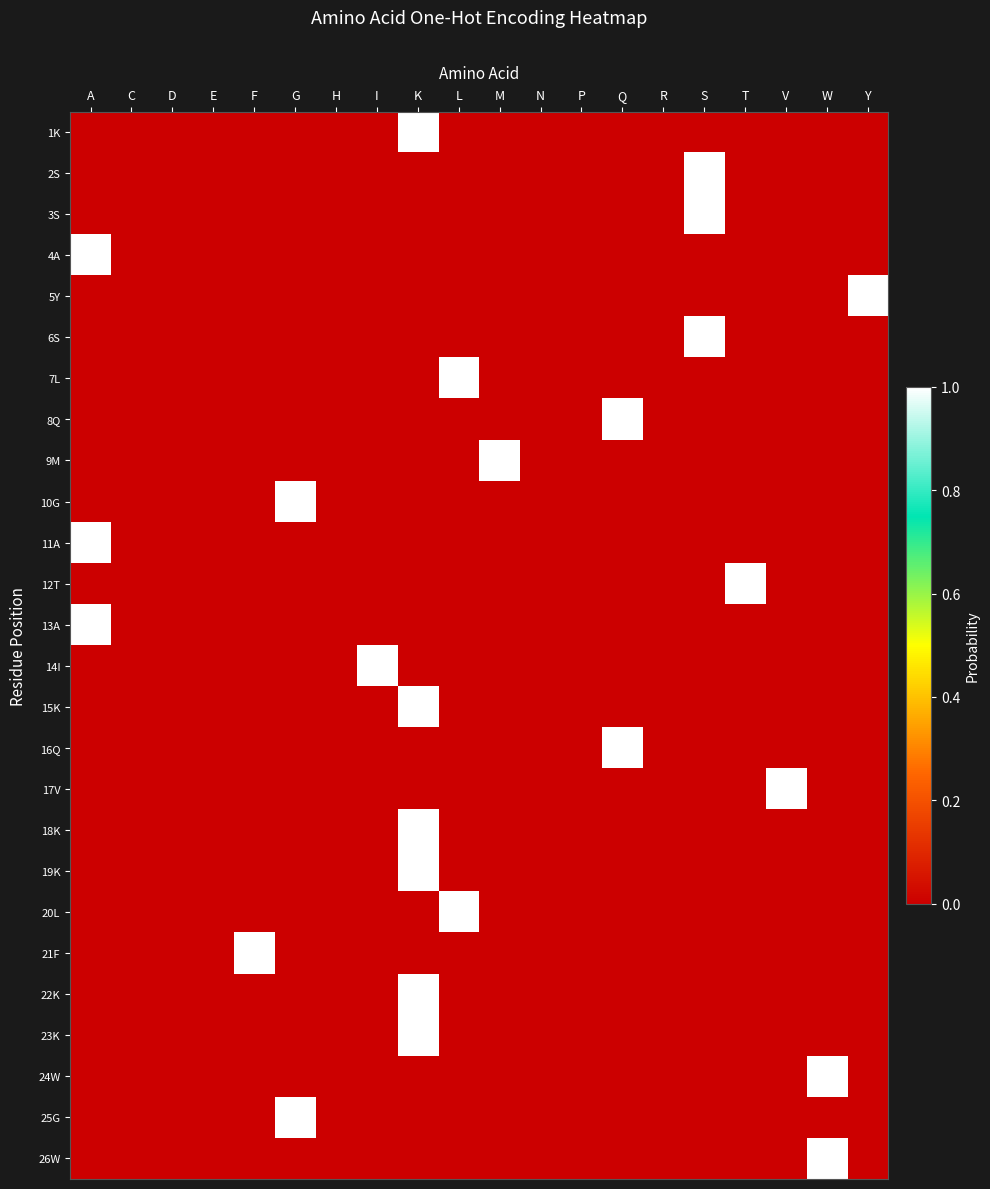

Reading right to left, list all the values displayed in this chart.

1K: Y=0	W=0	V=0	T=0	S=0	R=0	Q=0	P=0	N=0	M=0	L=0	K=1	I=0	H=0	G=0	F=0	E=0	D=0	C=0	A=0
2S: Y=0	W=0	V=0	T=0	S=1	R=0	Q=0	P=0	N=0	M=0	L=0	K=0	I=0	H=0	G=0	F=0	E=0	D=0	C=0	A=0
3S: Y=0	W=0	V=0	T=0	S=1	R=0	Q=0	P=0	N=0	M=0	L=0	K=0	I=0	H=0	G=0	F=0	E=0	D=0	C=0	A=0
4A: Y=0	W=0	V=0	T=0	S=0	R=0	Q=0	P=0	N=0	M=0	L=0	K=0	I=0	H=0	G=0	F=0	E=0	D=0	C=0	A=1
5Y: Y=1	W=0	V=0	T=0	S=0	R=0	Q=0	P=0	N=0	M=0	L=0	K=0	I=0	H=0	G=0	F=0	E=0	D=0	C=0	A=0
6S: Y=0	W=0	V=0	T=0	S=1	R=0	Q=0	P=0	N=0	M=0	L=0	K=0	I=0	H=0	G=0	F=0	E=0	D=0	C=0	A=0
7L: Y=0	W=0	V=0	T=0	S=0	R=0	Q=0	P=0	N=0	M=0	L=1	K=0	I=0	H=0	G=0	F=0	E=0	D=0	C=0	A=0
8Q: Y=0	W=0	V=0	T=0	S=0	R=0	Q=1	P=0	N=0	M=0	L=0	K=0	I=0	H=0	G=0	F=0	E=0	D=0	C=0	A=0
9M: Y=0	W=0	V=0	T=0	S=0	R=0	Q=0	P=0	N=0	M=1	L=0	K=0	I=0	H=0	G=0	F=0	E=0	D=0	C=0	A=0
10G: Y=0	W=0	V=0	T=0	S=0	R=0	Q=0	P=0	N=0	M=0	L=0	K=0	I=0	H=0	G=1	F=0	E=0	D=0	C=0	A=0
11A: Y=0	W=0	V=0	T=0	S=0	R=0	Q=0	P=0	N=0	M=0	L=0	K=0	I=0	H=0	G=0	F=0	E=0	D=0	C=0	A=1
12T: Y=0	W=0	V=0	T=1	S=0	R=0	Q=0	P=0	N=0	M=0	L=0	K=0	I=0	H=0	G=0	F=0	E=0	D=0	C=0	A=0
13A: Y=0	W=0	V=0	T=0	S=0	R=0	Q=0	P=0	N=0	M=0	L=0	K=0	I=0	H=0	G=0	F=0	E=0	D=0	C=0	A=1
14I: Y=0	W=0	V=0	T=0	S=0	R=0	Q=0	P=0	N=0	M=0	L=0	K=0	I=1	H=0	G=0	F=0	E=0	D=0	C=0	A=0
15K: Y=0	W=0	V=0	T=0	S=0	R=0	Q=0	P=0	N=0	M=0	L=0	K=1	I=0	H=0	G=0	F=0	E=0	D=0	C=0	A=0
16Q: Y=0	W=0	V=0	T=0	S=0	R=0	Q=1	P=0	N=0	M=0	L=0	K=0	I=0	H=0	G=0	F=0	E=0	D=0	C=0	A=0
17V: Y=0	W=0	V=1	T=0	S=0	R=0	Q=0	P=0	N=0	M=0	L=0	K=0	I=0	H=0	G=0	F=0	E=0	D=0	C=0	A=0
18K: Y=0	W=0	V=0	T=0	S=0	R=0	Q=0	P=0	N=0	M=0	L=0	K=1	I=0	H=0	G=0	F=0	E=0	D=0	C=0	A=0
19K: Y=0	W=0	V=0	T=0	S=0	R=0	Q=0	P=0	N=0	M=0	L=0	K=1	I=0	H=0	G=0	F=0	E=0	D=0	C=0	A=0
20L: Y=0	W=0	V=0	T=0	S=0	R=0	Q=0	P=0	N=0	M=0	L=1	K=0	I=0	H=0	G=0	F=0	E=0	D=0	C=0	A=0
21F: Y=0	W=0	V=0	T=0	S=0	R=0	Q=0	P=0	N=0	M=0	L=0	K=0	I=0	H=0	G=0	F=1	E=0	D=0	C=0	A=0
22K: Y=0	W=0	V=0	T=0	S=0	R=0	Q=0	P=0	N=0	M=0	L=0	K=1	I=0	H=0	G=0	F=0	E=0	D=0	C=0	A=0
23K: Y=0	W=0	V=0	T=0	S=0	R=0	Q=0	P=0	N=0	M=0	L=0	K=1	I=0	H=0	G=0	F=0	E=0	D=0	C=0	A=0
24W: Y=0	W=1	V=0	T=0	S=0	R=0	Q=0	P=0	N=0	M=0	L=0	K=0	I=0	H=0	G=0	F=0	E=0	D=0	C=0	A=0
25G: Y=0	W=0	V=0	T=0	S=0	R=0	Q=0	P=0	N=0	M=0	L=0	K=0	I=0	H=0	G=1	F=0	E=0	D=0	C=0	A=0
26W: Y=0	W=1	V=0	T=0	S=0	R=0	Q=0	P=0	N=0	M=0	L=0	K=0	I=0	H=0	G=0	F=0	E=0	D=0	C=0	A=0